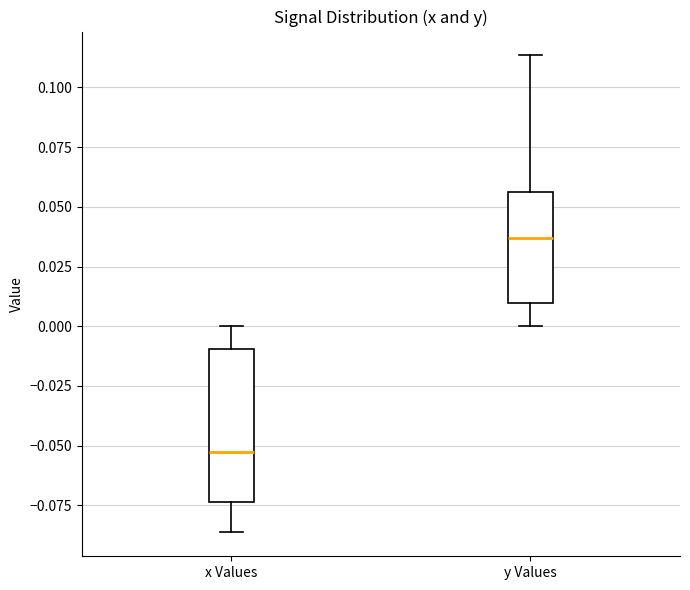

Where is the lower edge of the box for x Values on the y-axis? The values are not printed on the chart, so give them approximately, as read against the axis.

-0.075